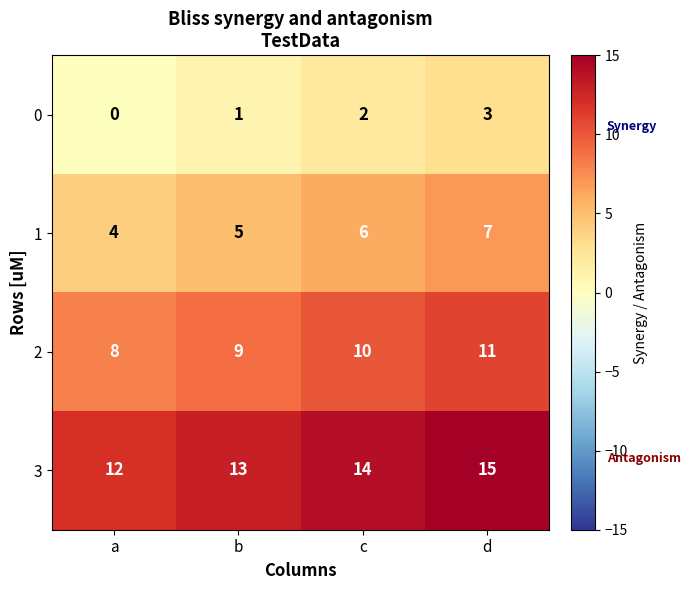

What is the maximum value for 1?

7